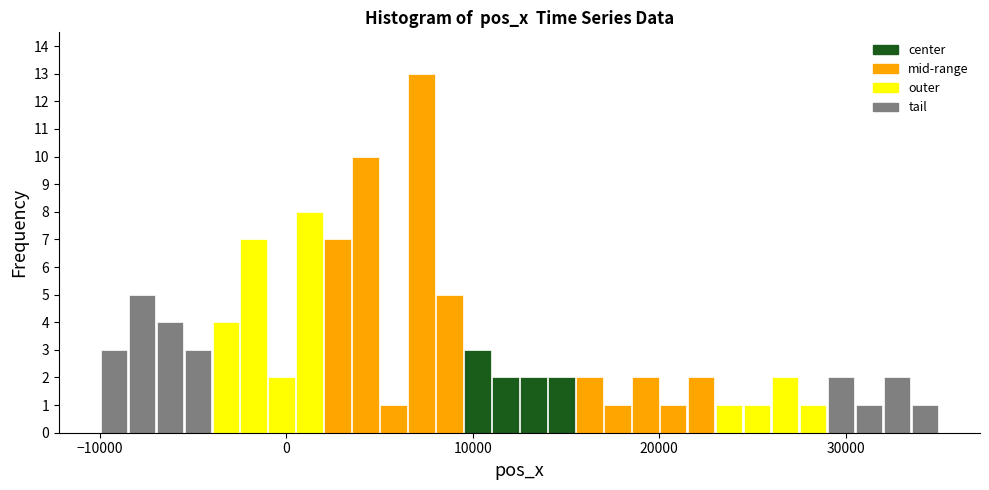

Read against the x-axis, roughly where is the centre of the tallest bar?

7000